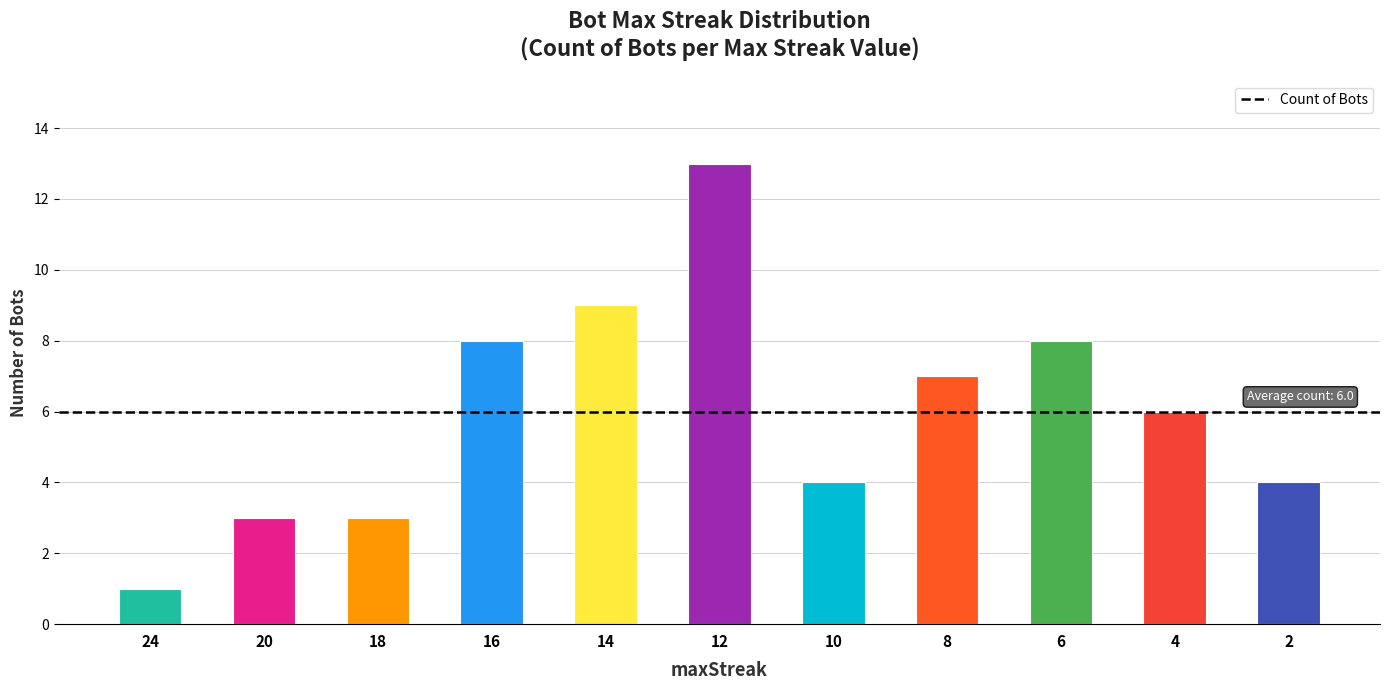

What is the smallest value displayed?

1